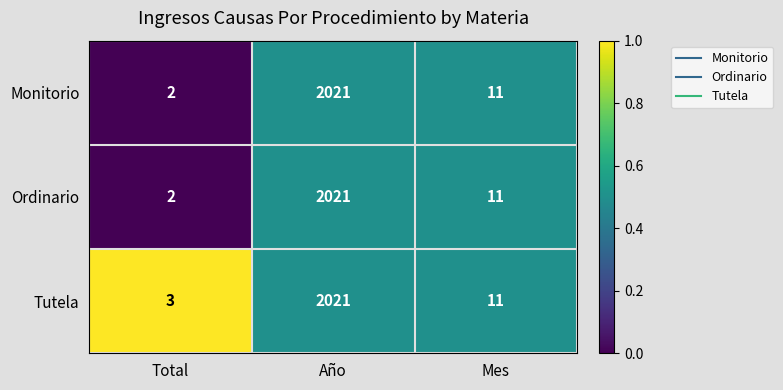

Is it true that Ordinario equals 19 at Mes?

False